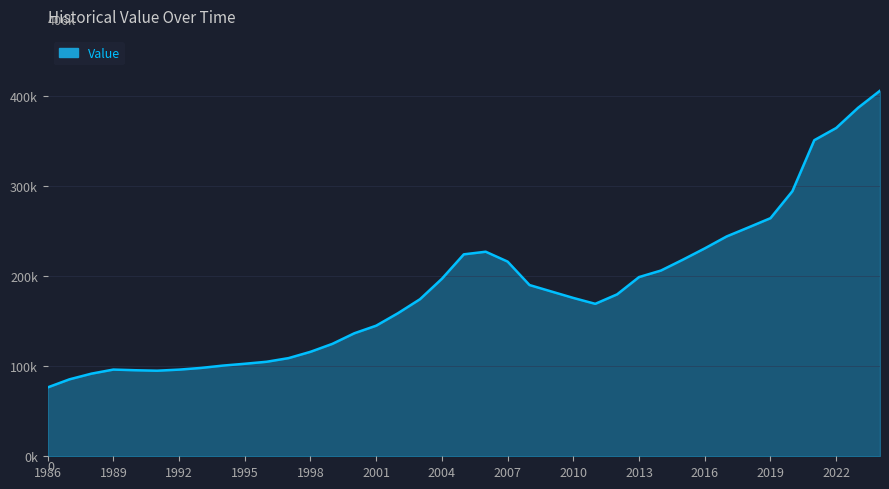

Does the chart display data point markers on the line(s)?

No